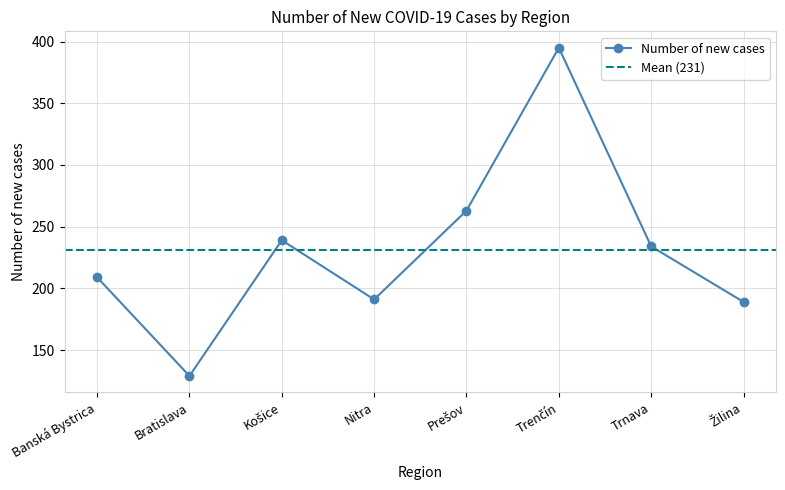

Where is the data nearest to the value 262?

Prešov